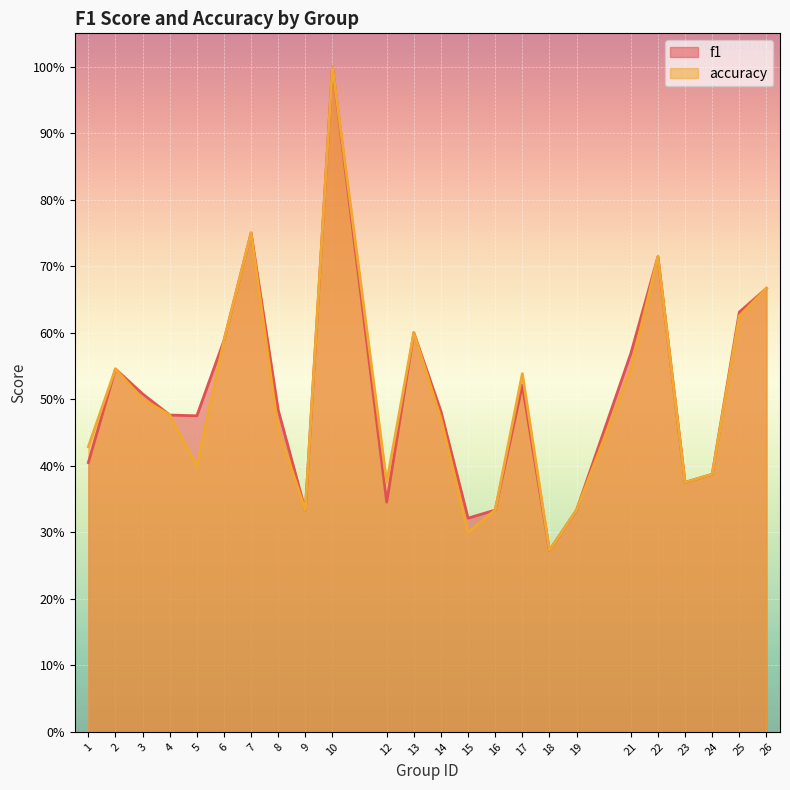

True or false: accuracy and f1 cross at least once.

False